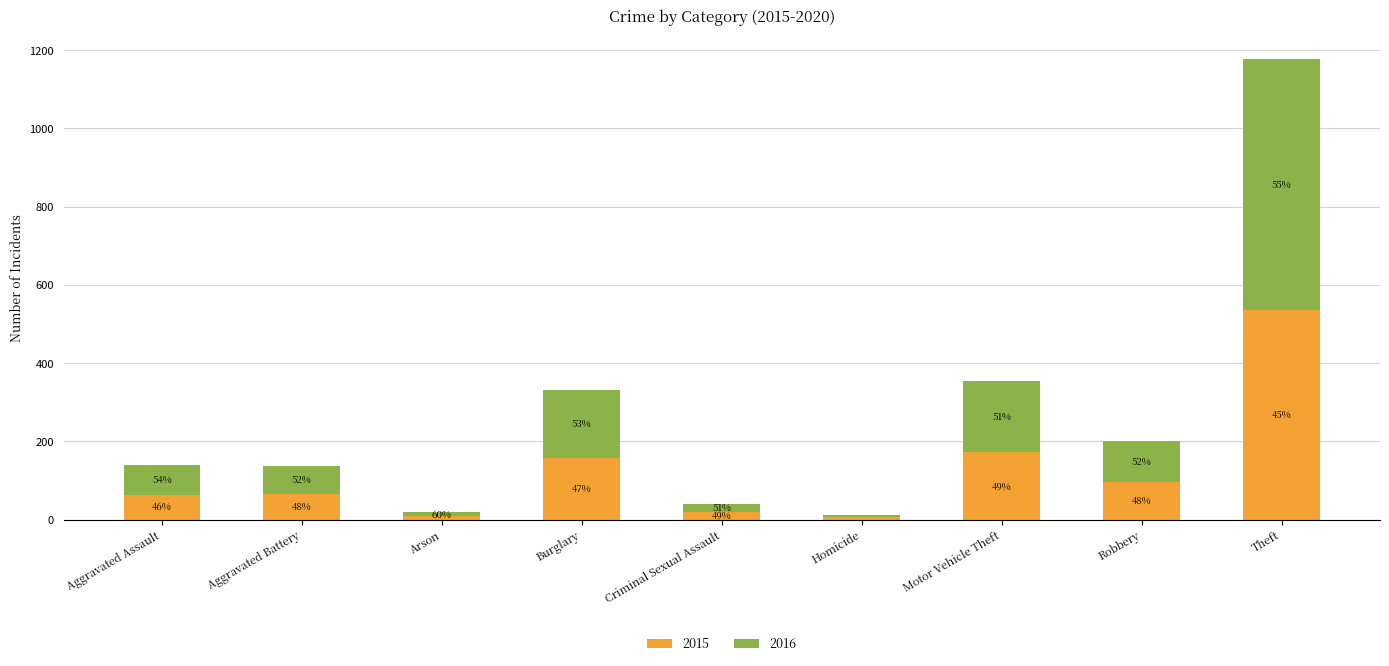

What are all the series names shown in the legend?

2015, 2016